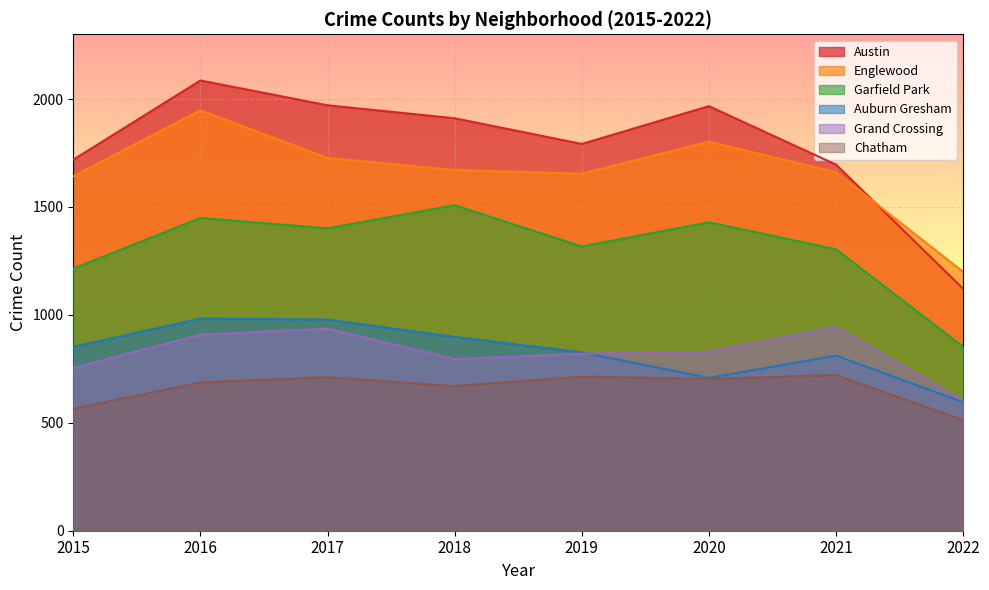

Reading left to right, what are all the values shown in this chart?

Austin: 2015=1719	2016=2086	2017=1971	2018=1911	2019=1792	2020=1967	2021=1696	2022=1121
Englewood: 2015=1642	2016=1948	2017=1727	2018=1671	2019=1654	2020=1802	2021=1661	2022=1199
Garfield Park: 2015=1214	2016=1449	2017=1401	2018=1508	2019=1317	2020=1429	2021=1304	2022=852
Auburn Gresham: 2015=852	2016=983	2017=978	2018=898	2019=826	2020=708	2021=811	2022=596
Grand Crossing: 2015=754	2016=908	2017=936	2018=795	2019=820	2020=829	2021=942	2022=603
Chatham: 2015=565	2016=687	2017=711	2018=670	2019=714	2020=703	2021=721	2022=512